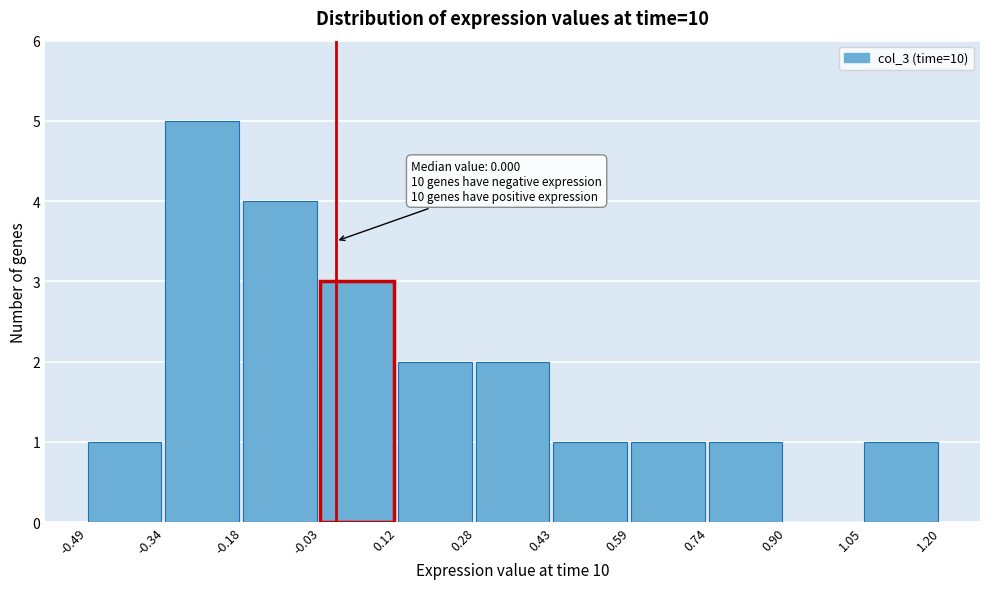

Which range on the x-axis has the tallest bar?

-0.34 to -0.18